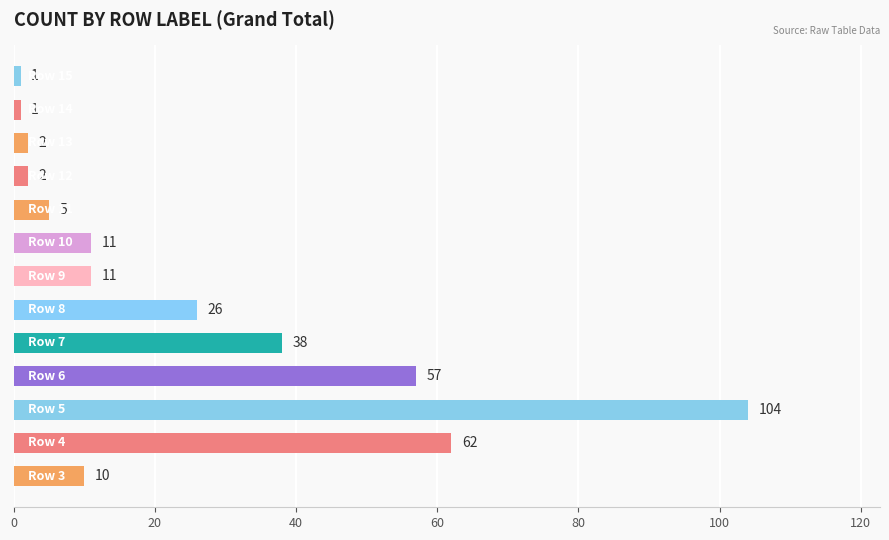

How many values are below 11?

6